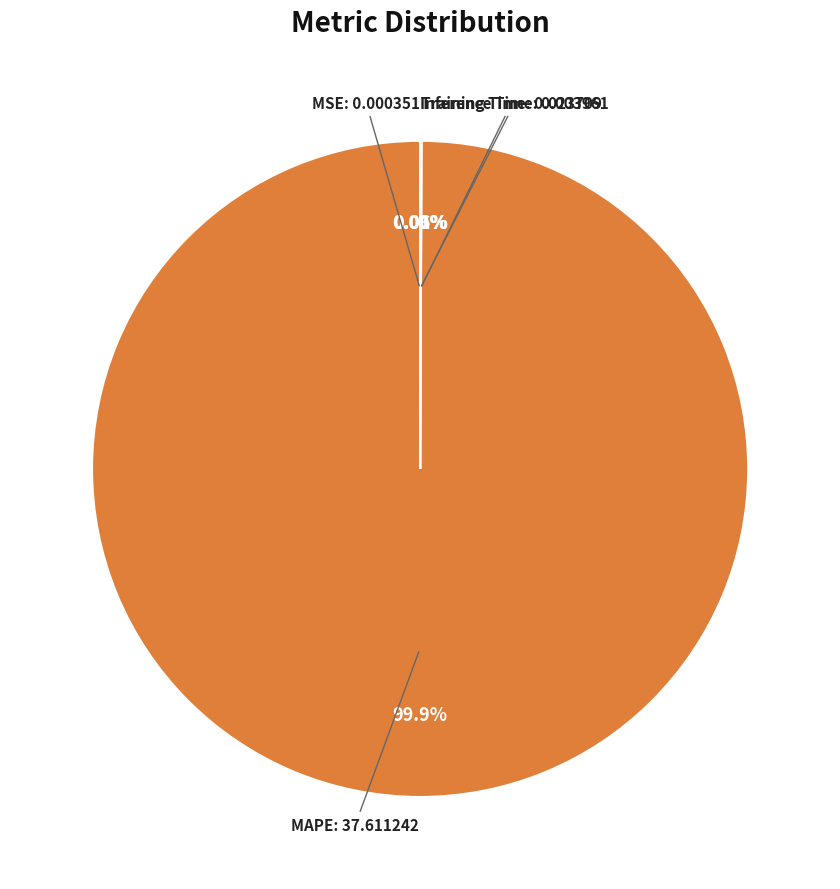

Which category has the biggest portion of the pie?

MAPE